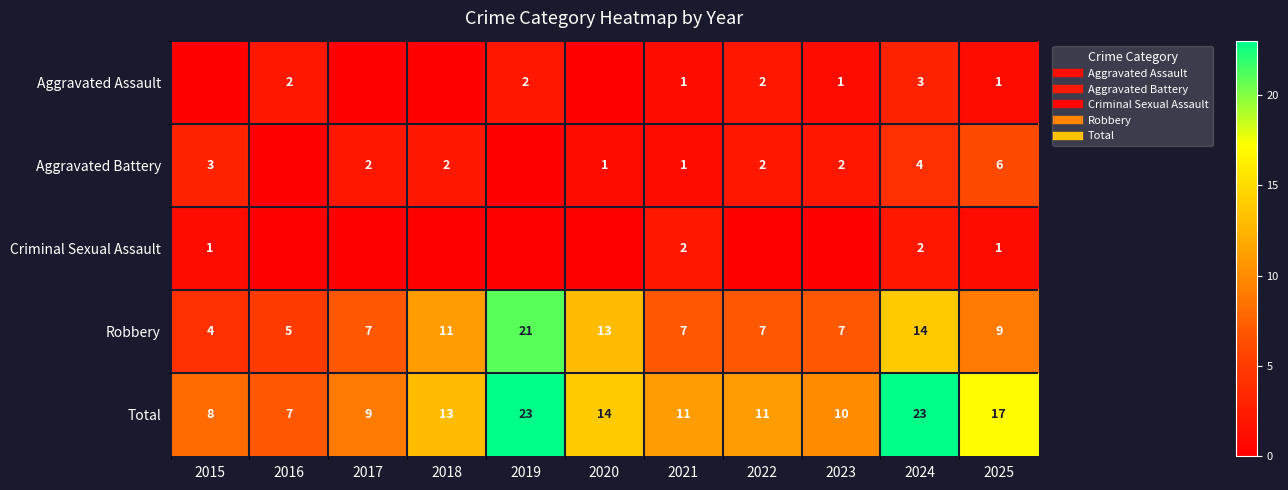

Count the Criminal Sexual Assault values in the range 0 to 1.

9